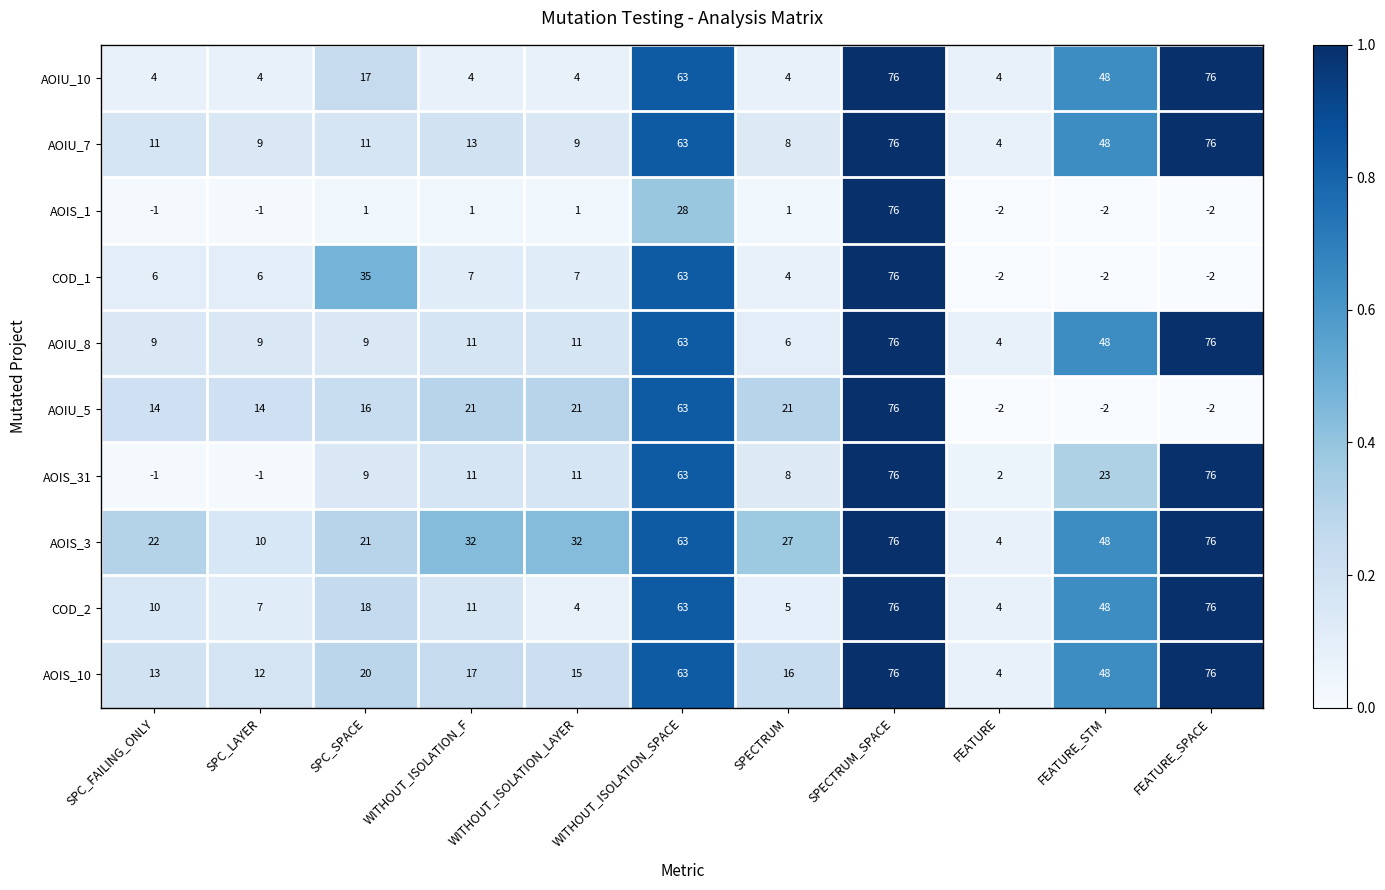

At which category is the sum across all series the highest?

SPECTRUM_SPACE